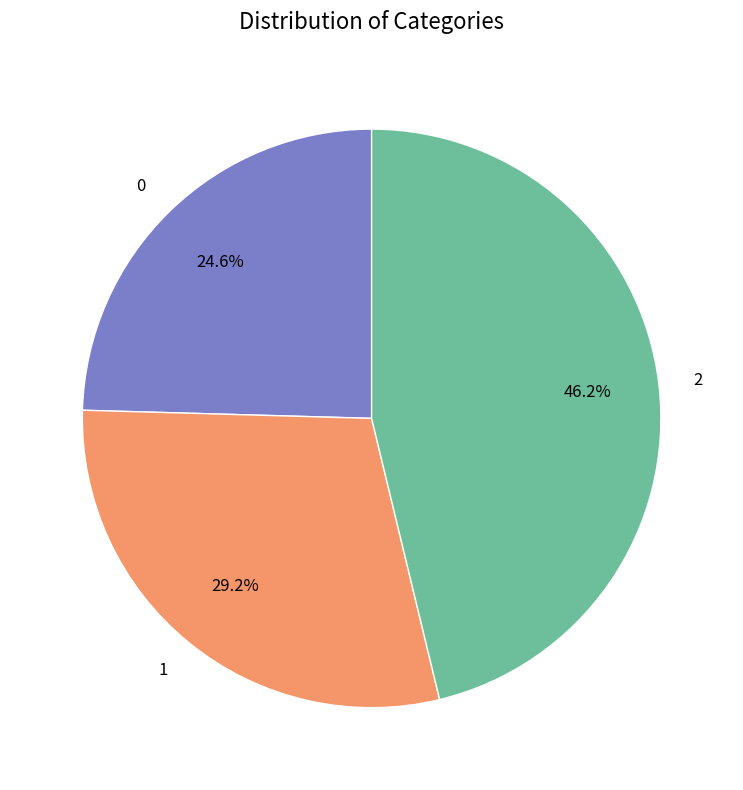

What is the largest slice in the pie chart?

2